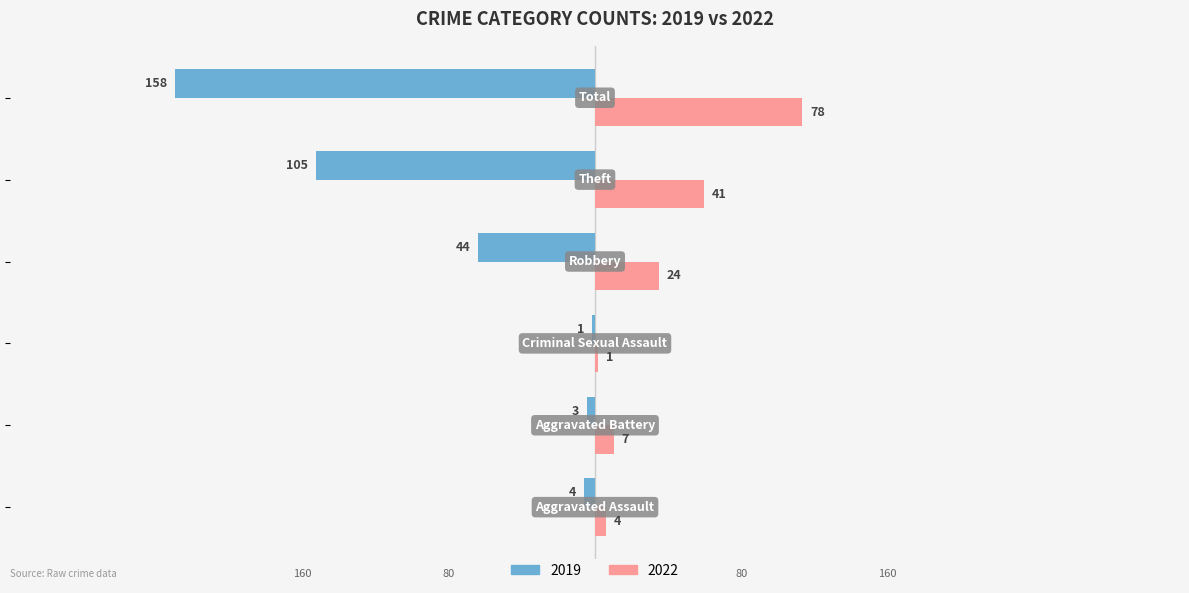

What is the greatest value displayed?

78